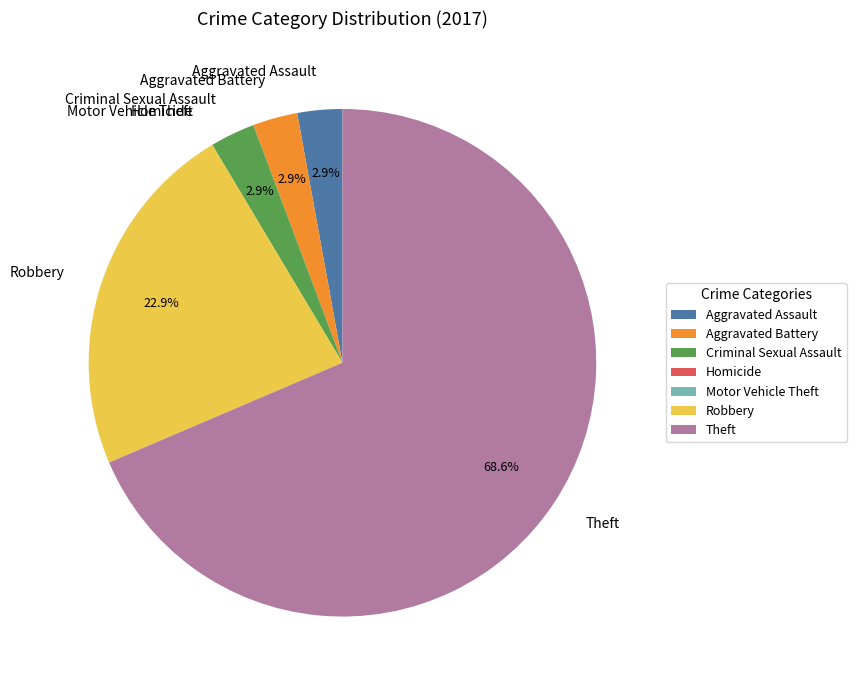

Is Theft the majority of the pie?

Yes